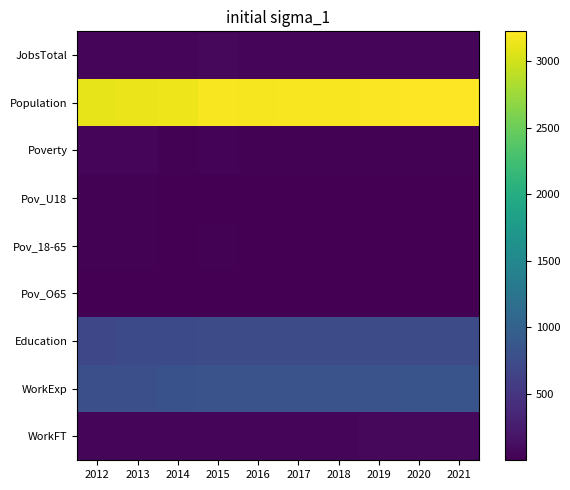

What is the total value across all series at 2012?

4798